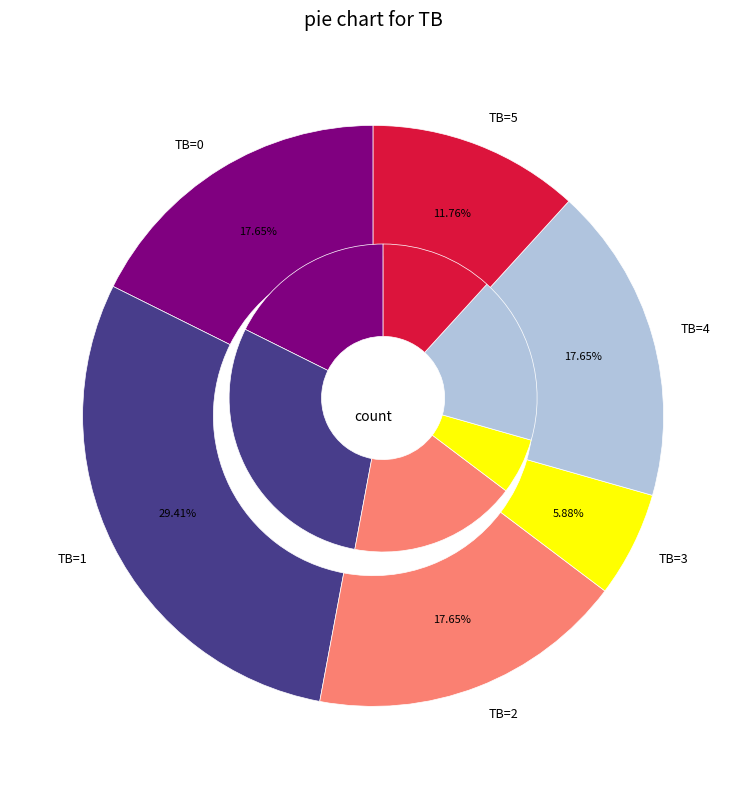

Do 3 and 4 together represent more than half of the pie?

No